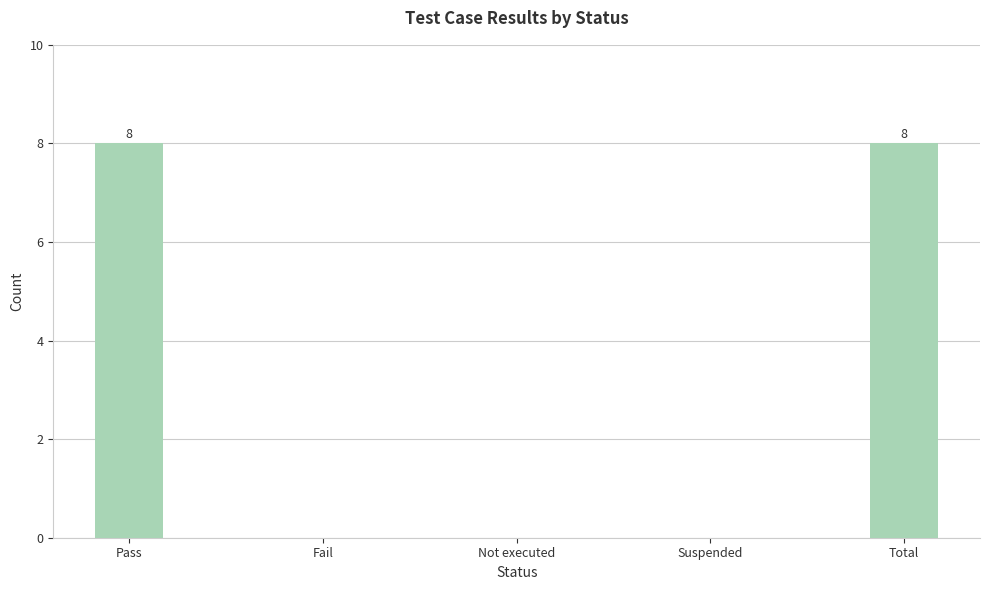

Reading right to left, transcribe all the data shown in this chart.

8	0	0	0	8